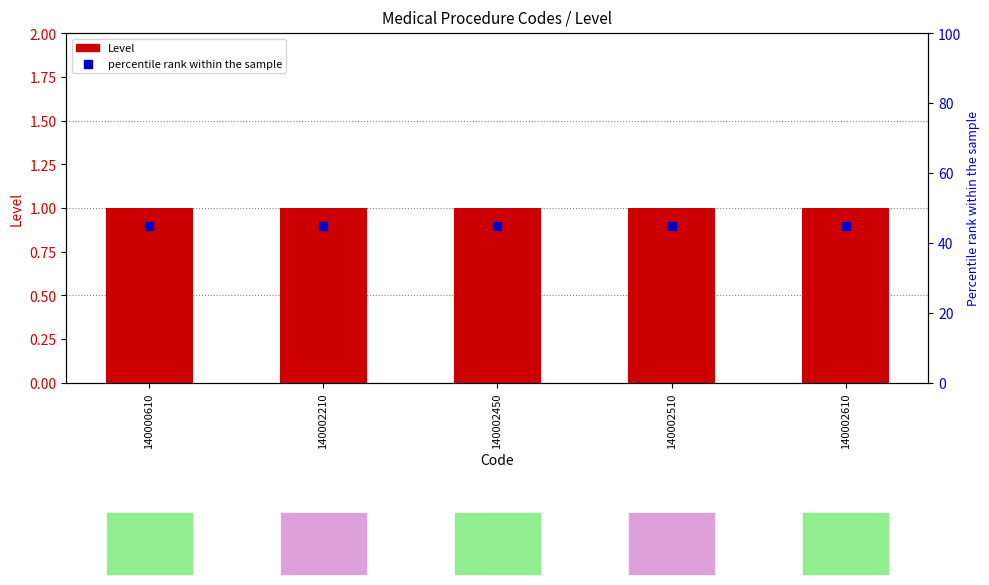

What is the total value across all series at 140002450?

46